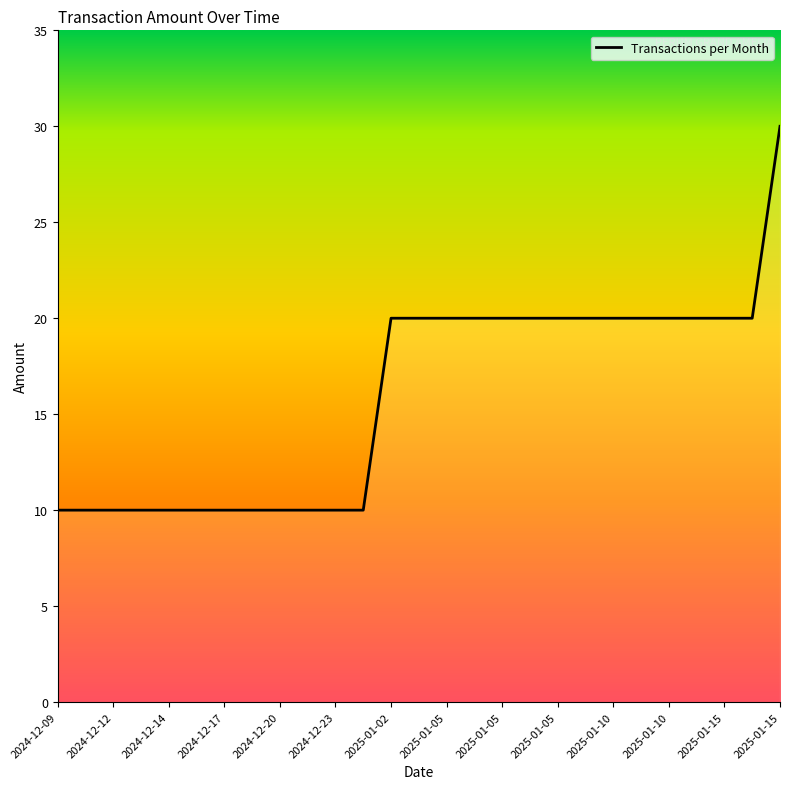

What is the greatest value displayed?

30